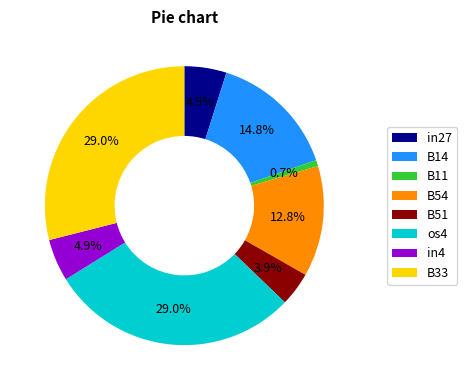

Which has a higher value, B11 or B14?

B14